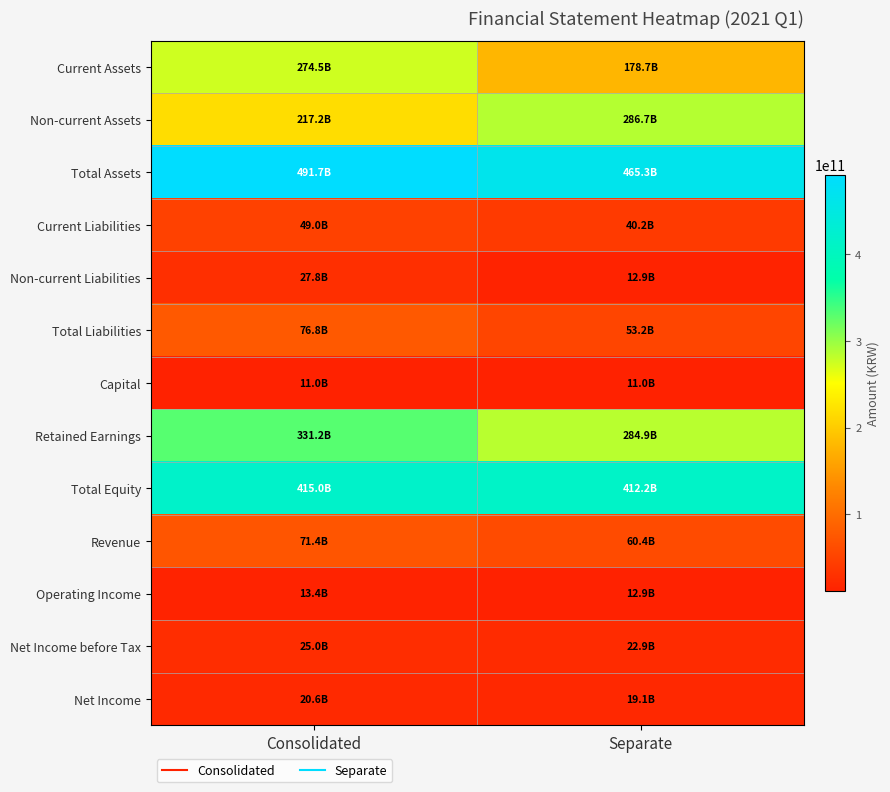

Rank the series at Separate from lowest to highest value.

Capital, Operating Income, Non-current Liabilities, Net Income, Net Income before Tax, Current Liabilities, Total Liabilities, Revenue, Current Assets, Retained Earnings, Non-current Assets, Total Equity, Total Assets